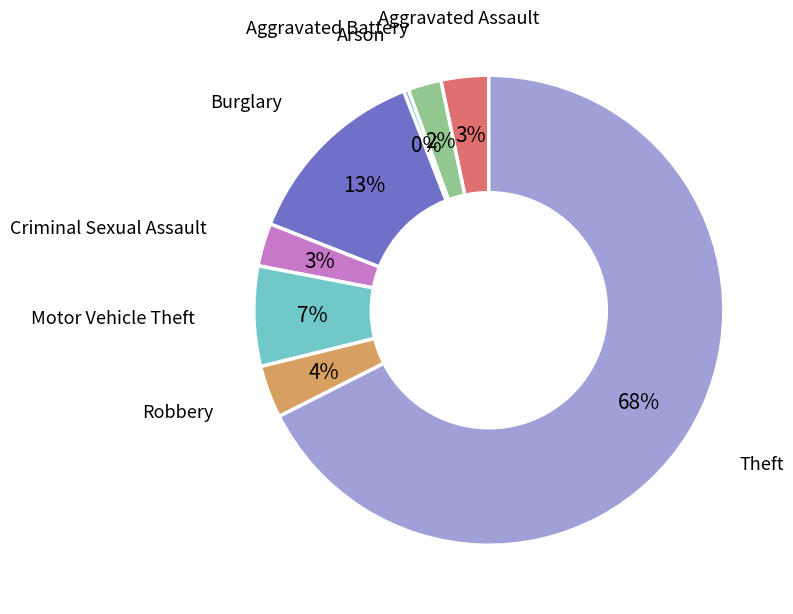

Count the number of slices in the pie.

8